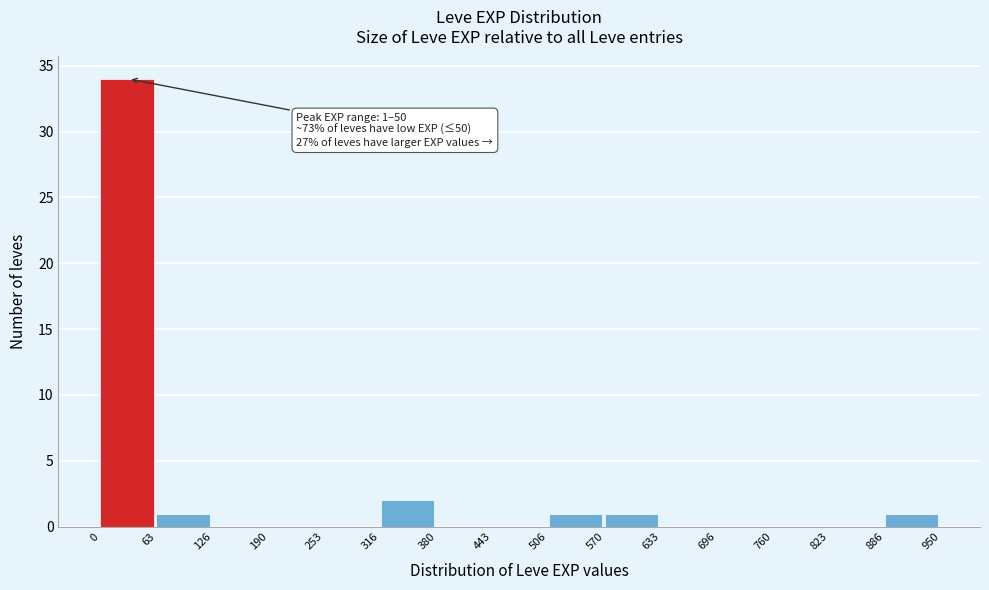

Which range on the x-axis has the tallest bar?

0 to 63